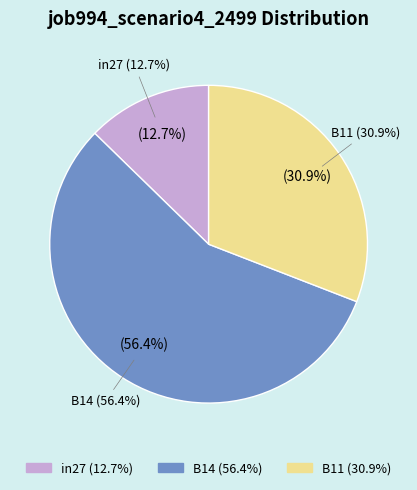

How many slices are in this pie chart?

3